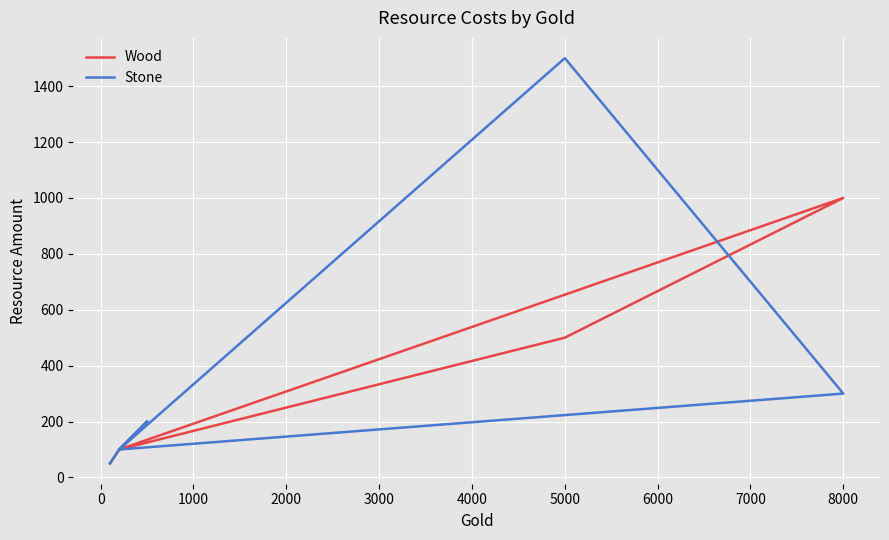

Which has a higher value, 4000 or 6000?

6000